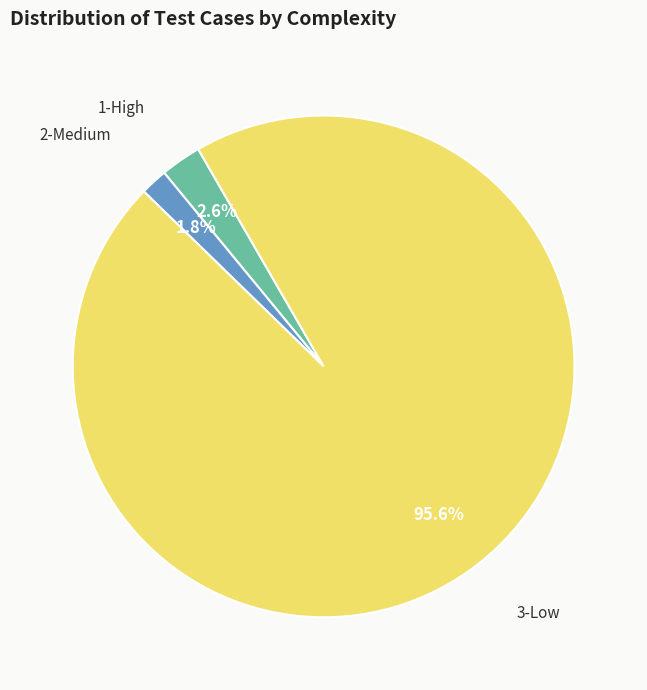

Is there a majority slice in this chart?

Yes